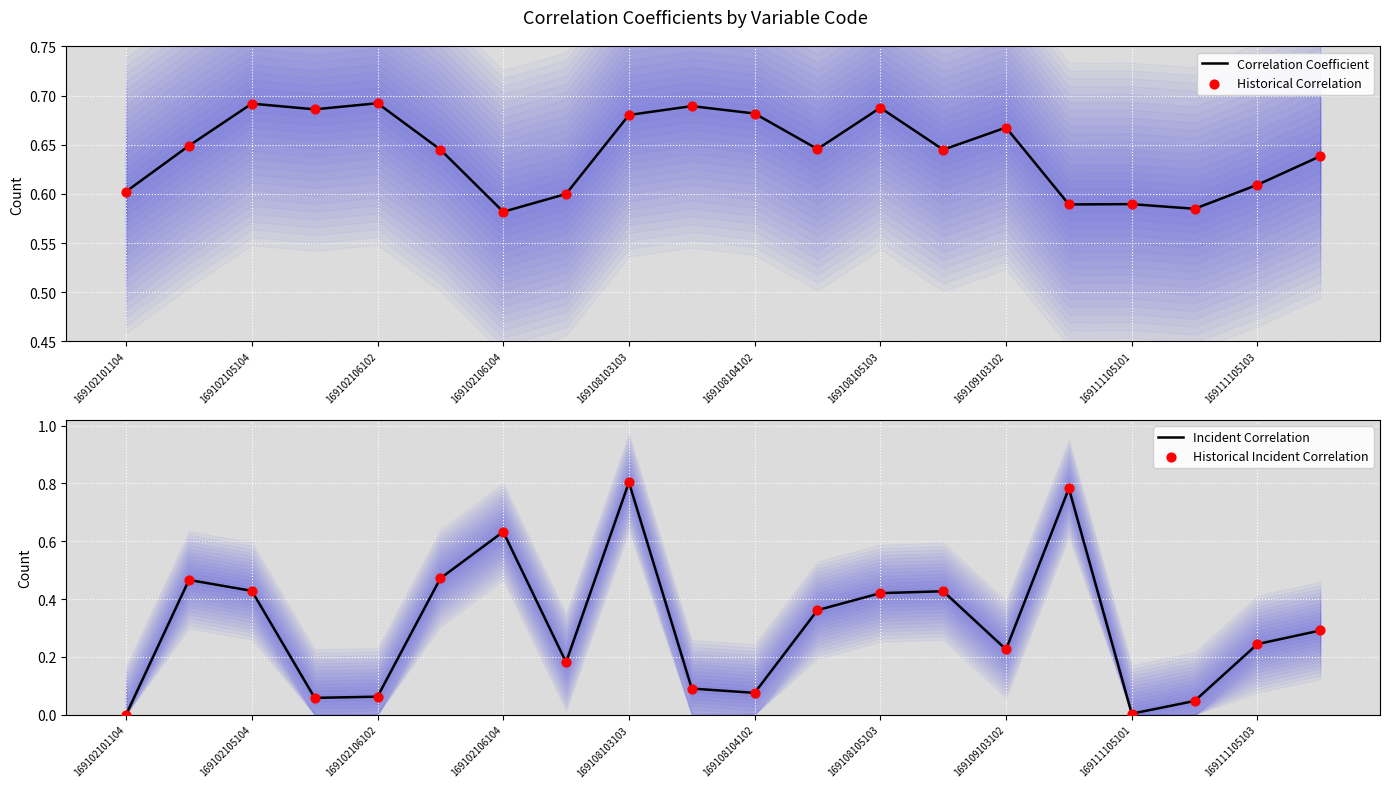

The Correlation Coefficient series shows 0.9 at 169111105103. True or false?

False